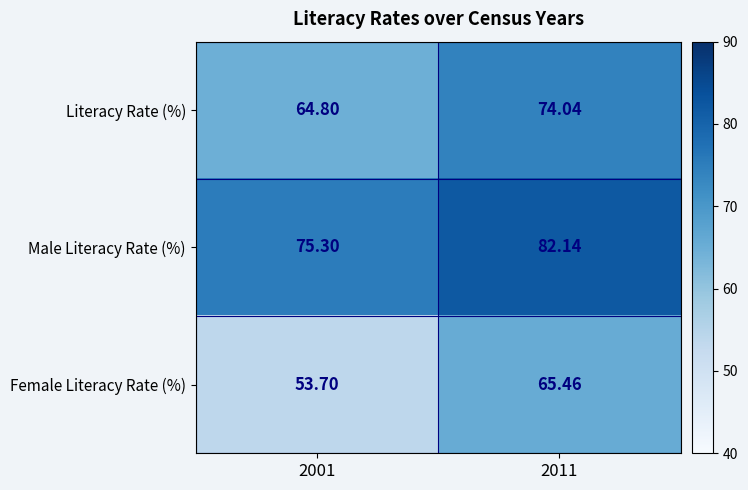

At which category is the sum across all series the highest?

2011